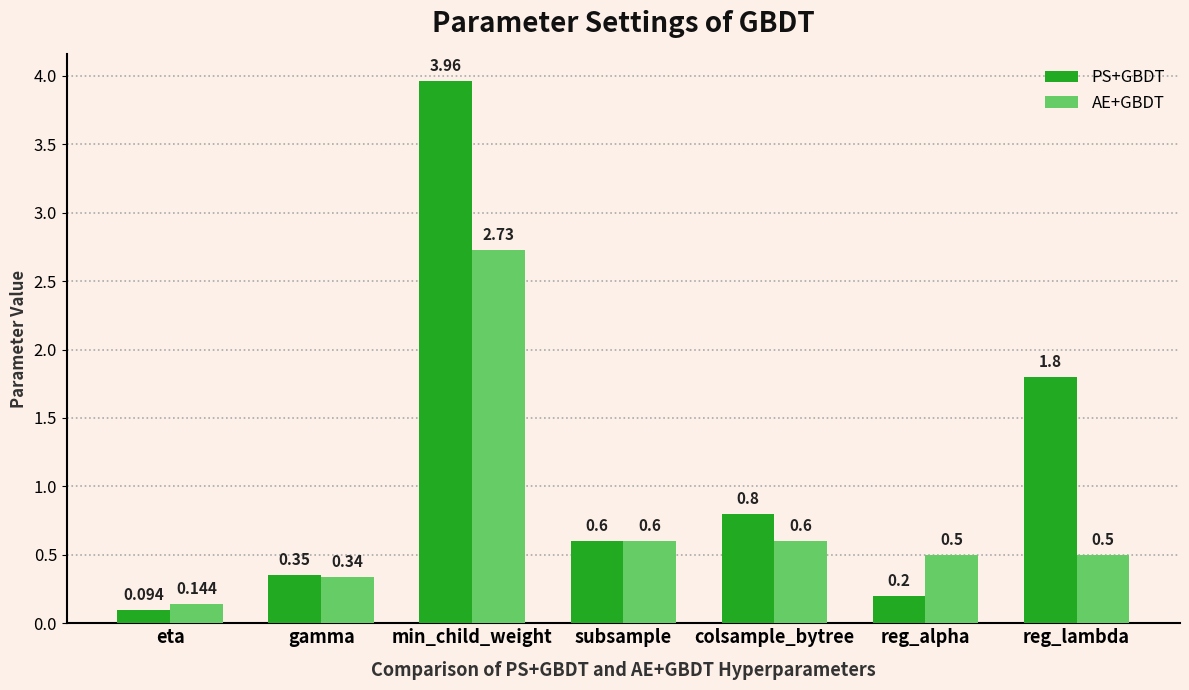

Rank the series at reg_lambda from highest to lowest value.

PS+GBDT, AE+GBDT